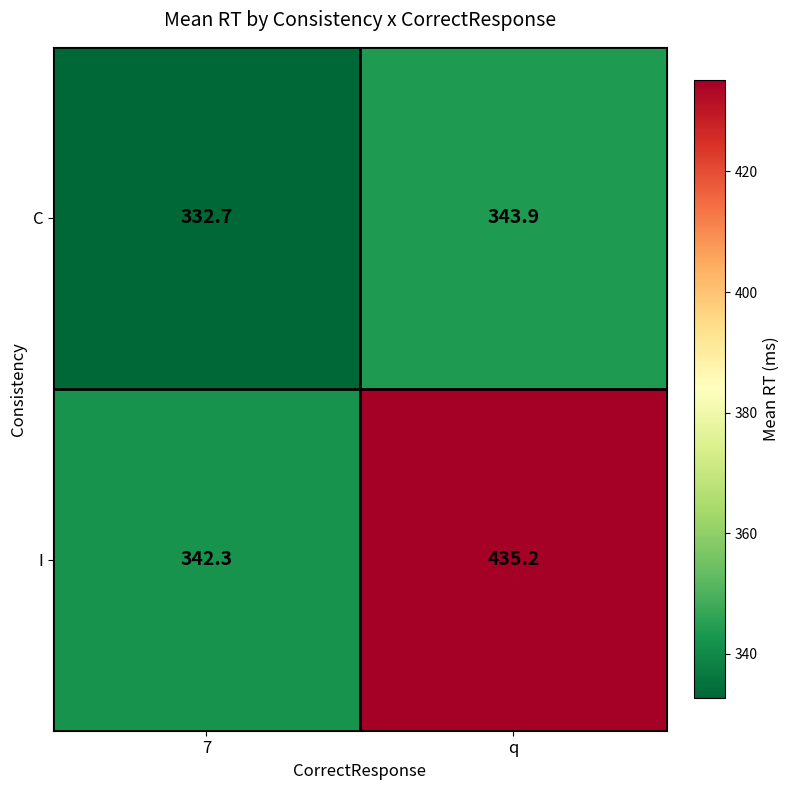

What value does the I series have at 7?

342.3